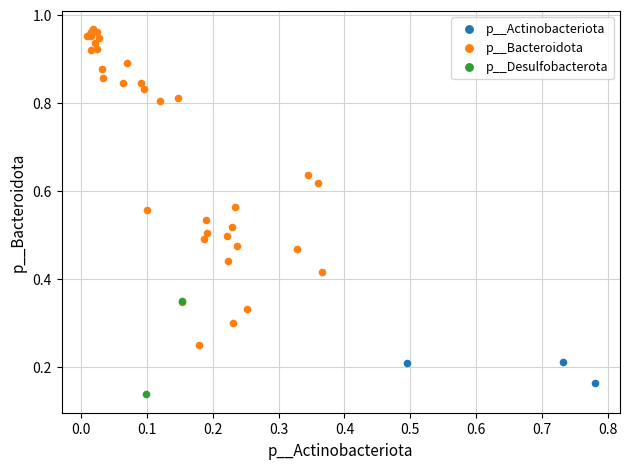

Which series reaches the maximum Y coordinate?

p__Bacteroidota